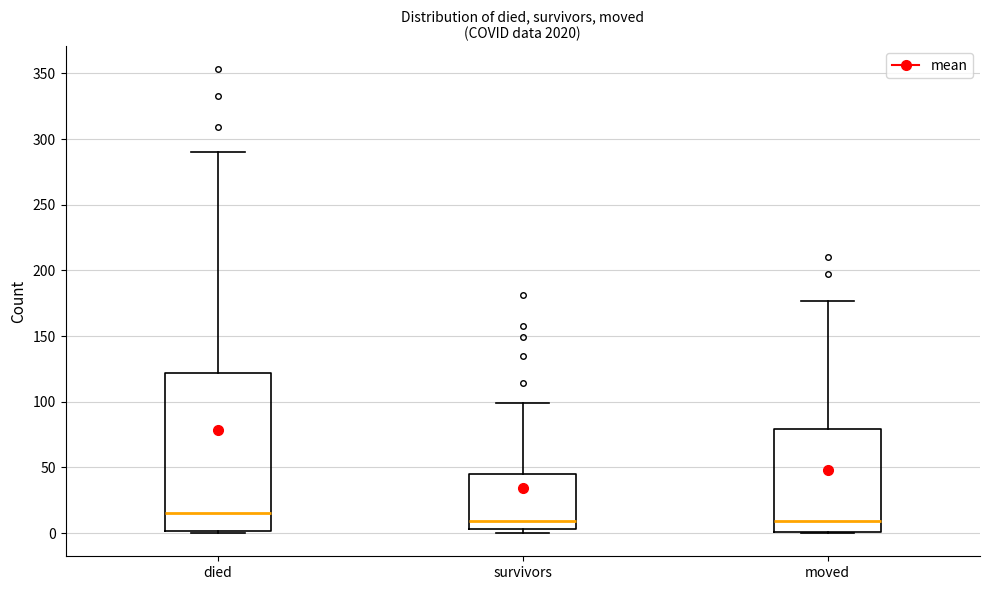

Reading left to right, transcribe this box plot: for each box, give where its median line is, the range the box spans, and where its two whiskers end, as read against the y-axis. The values are not printed on the chart, so give them approximately, as read against the axis.

died: median 15, box 0 to 120, whiskers 0 to 290
survivors: median 10, box 5 to 45, whiskers 0 to 100
moved: median 10, box 0 to 80, whiskers 0 to 175